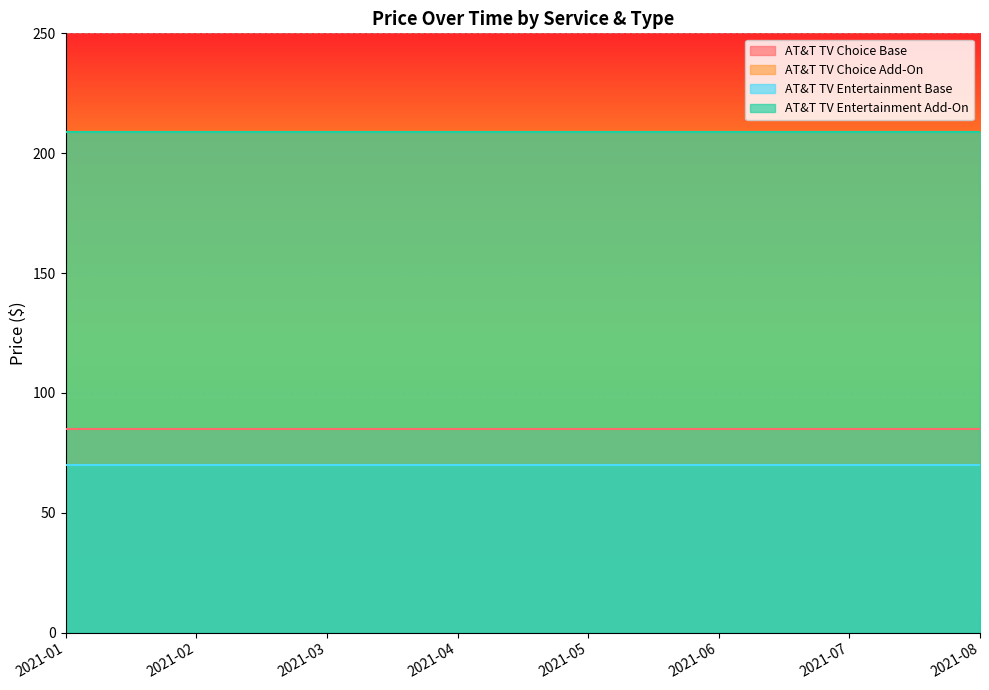

What is the average value of the AT&T TV Choice Add-On series?

209